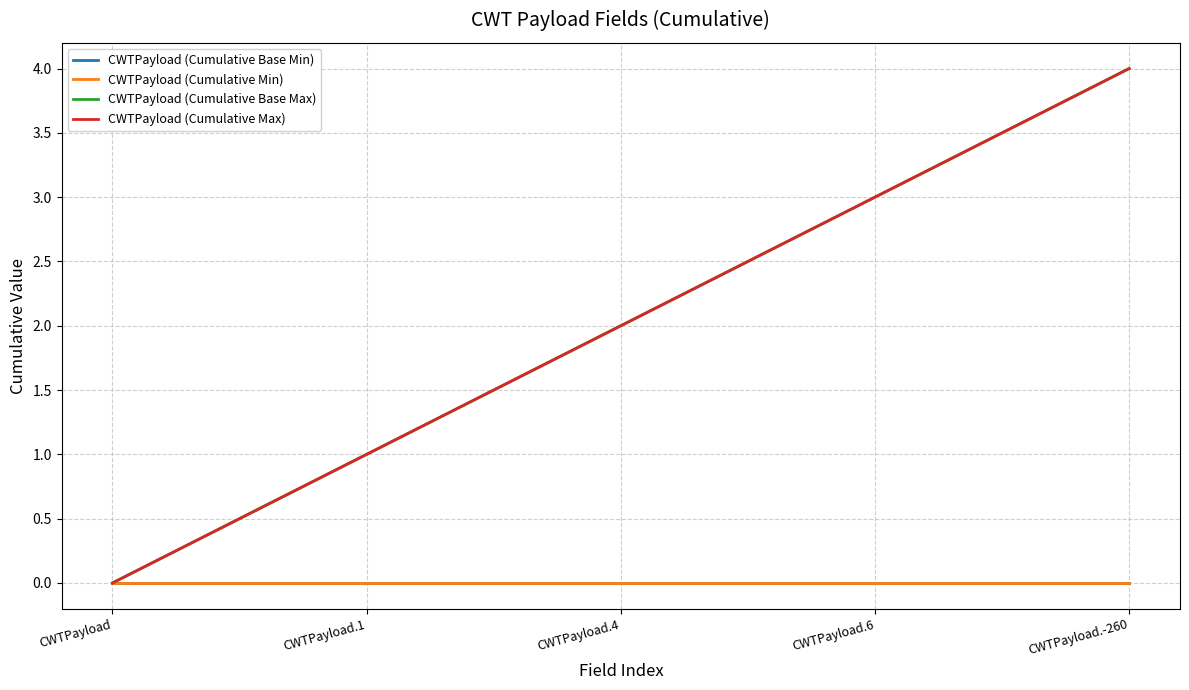

What is the difference between the highest and lowest values at CWTPayload.4?

2